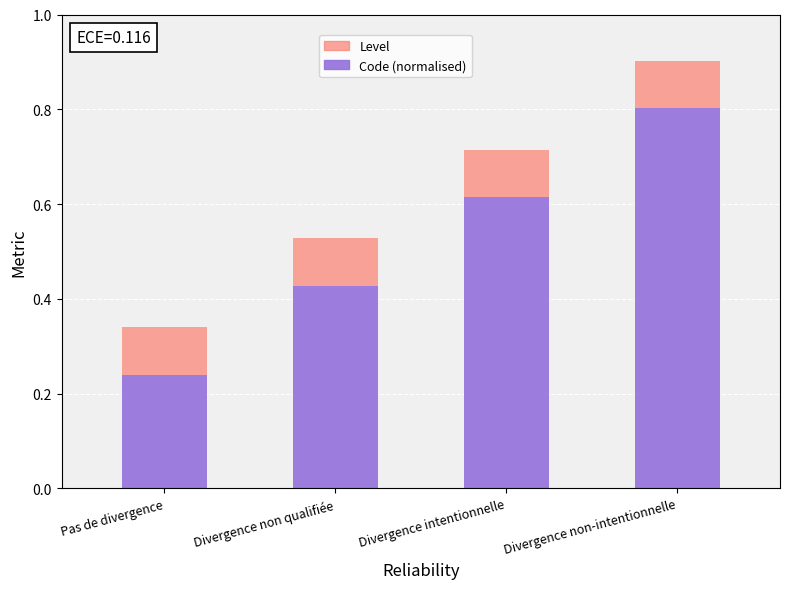

How many bars are there in total?

4